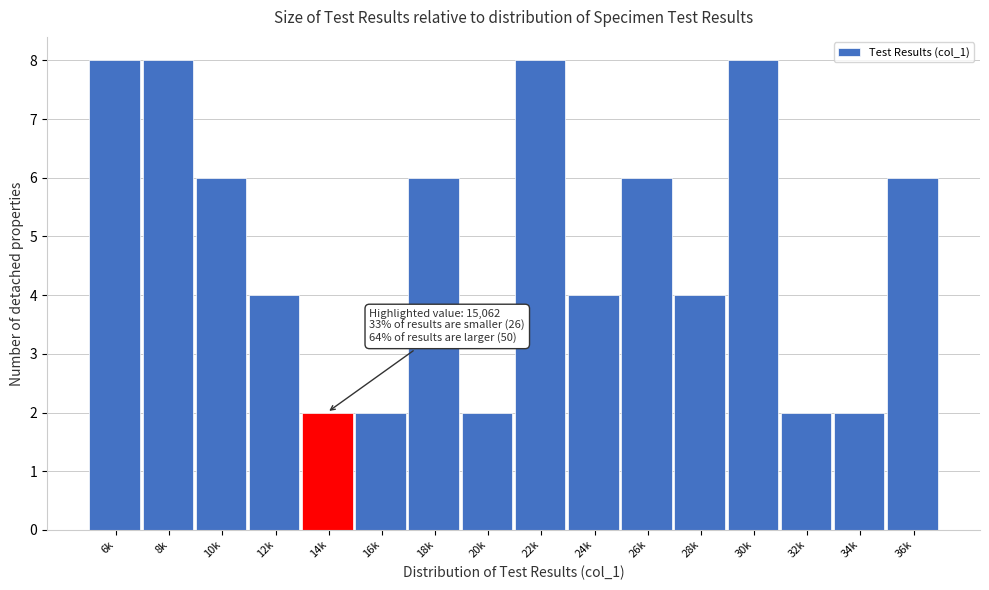

Reading left to right, list all the values displayed in this chart.

6k=8	8k=8	10k=6	12k=4	14k=2	16k=2	18k=6	20k=2	22k=8	24k=4	26k=6	28k=4	30k=8	32k=2	34k=2	36k=6